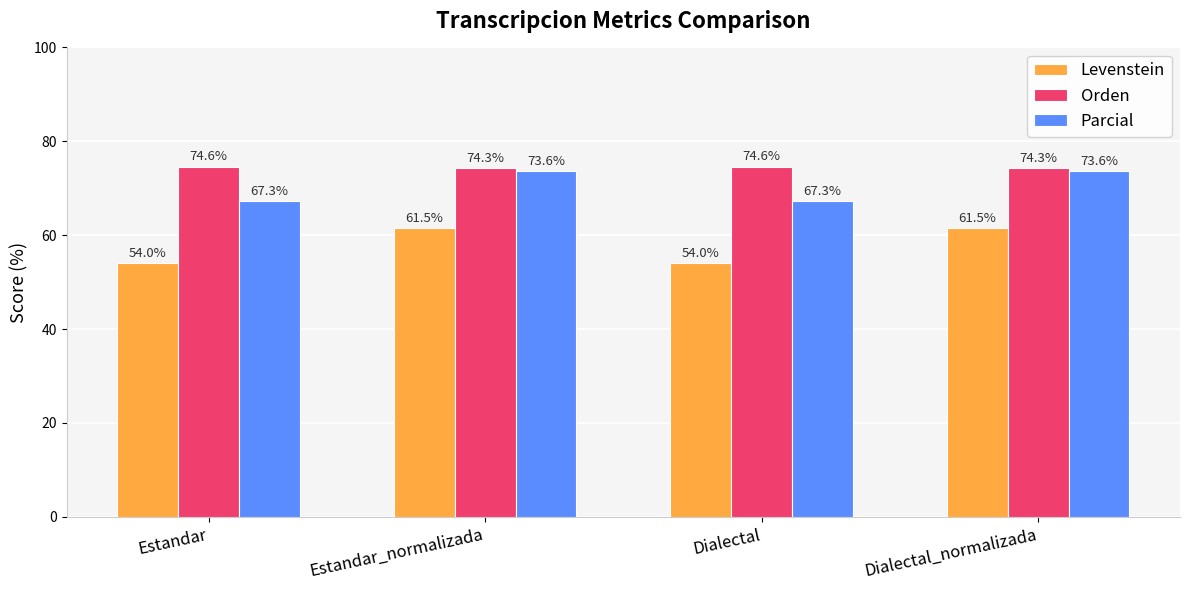

Which series has the largest range (max minus min)?

Levenstein